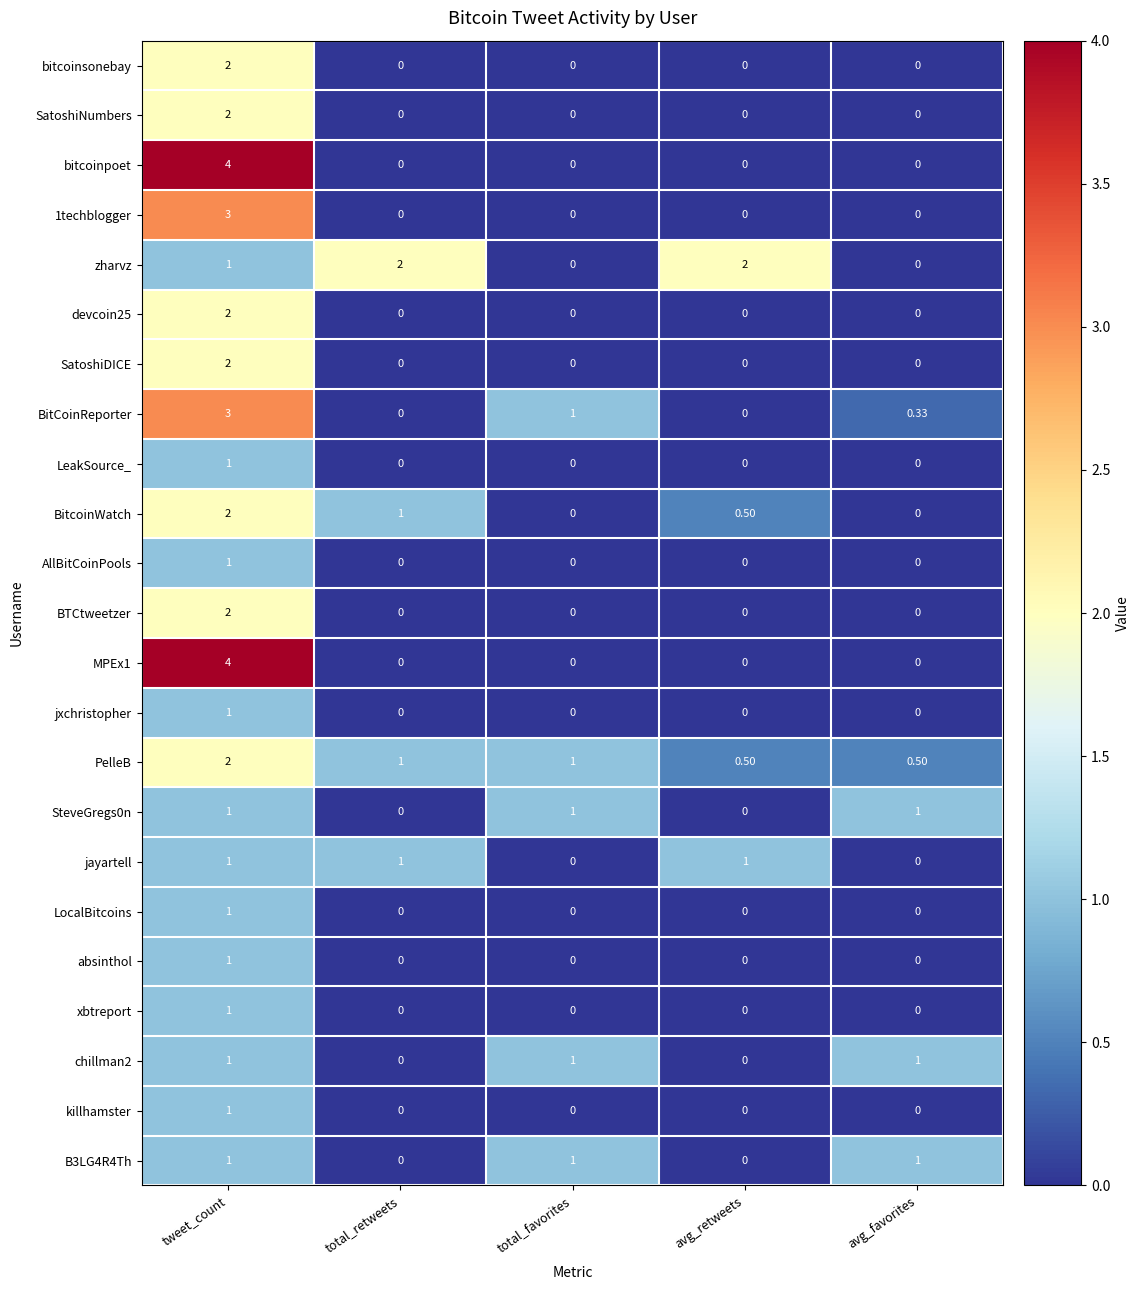

At which category is the sum across all series the highest?

tweet_count